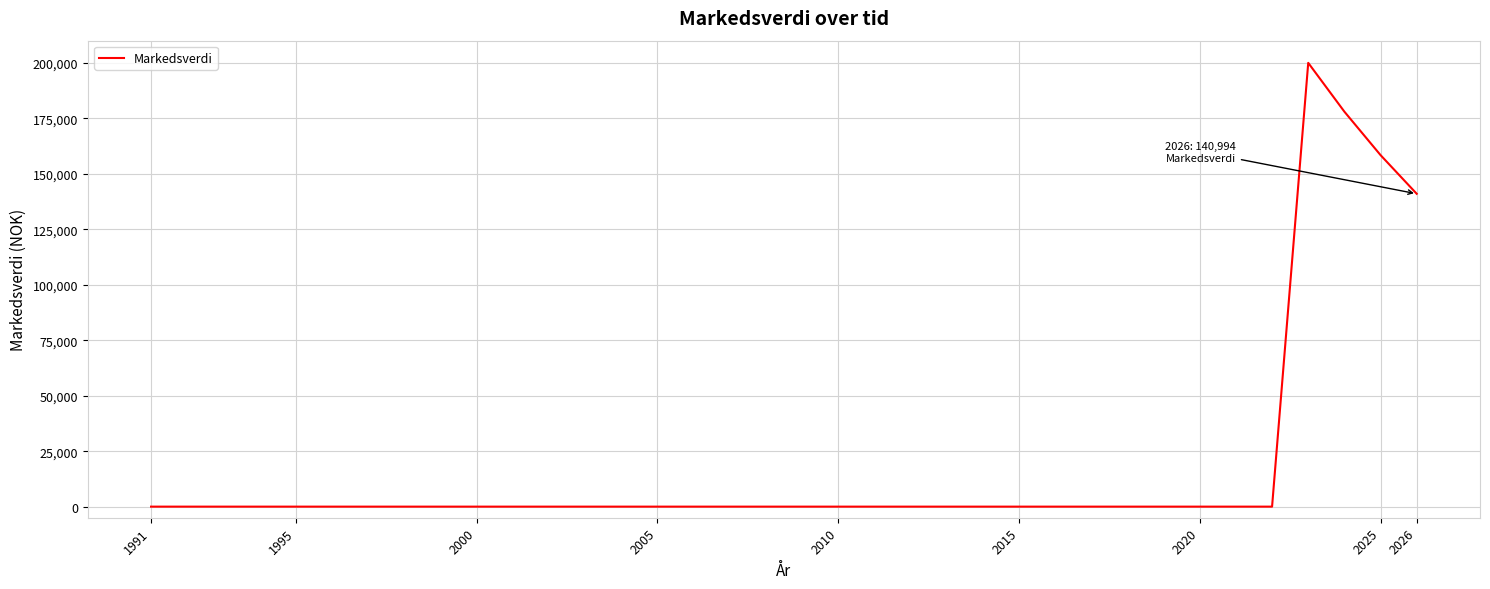

What is the greatest value displayed?

200000